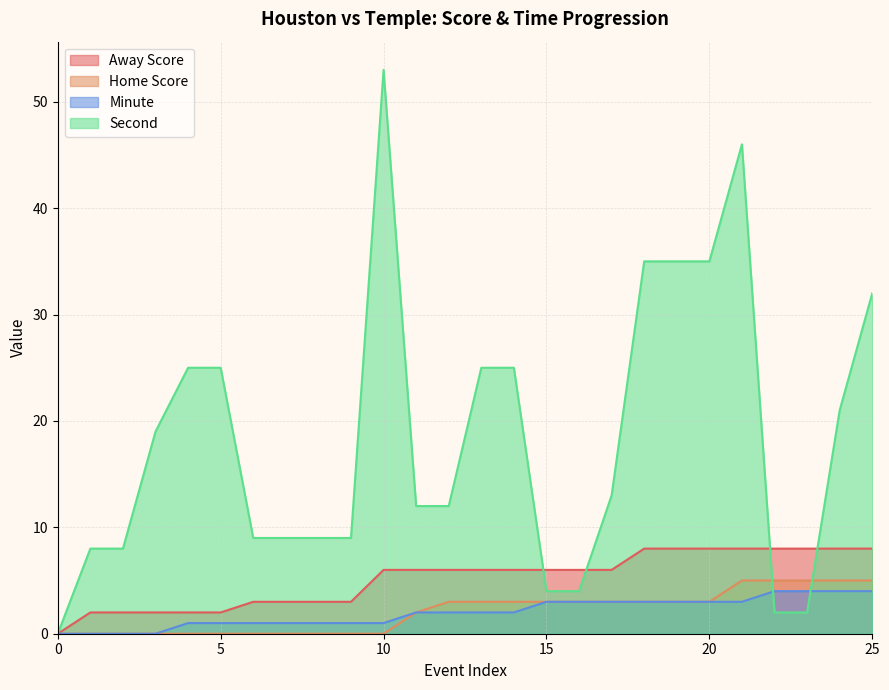

What is the difference between the second highest and minimum values in the Second series?

46